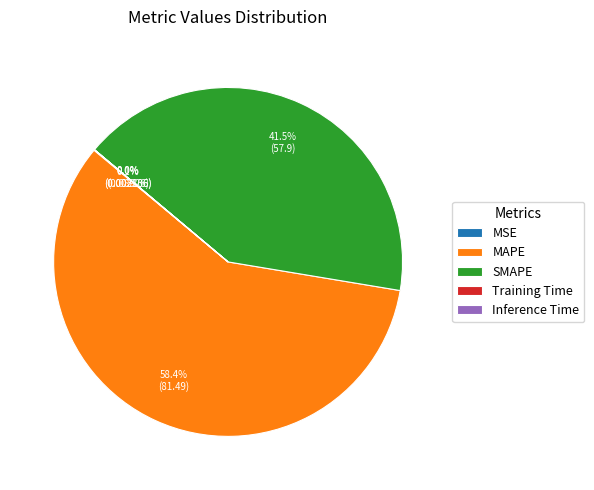

To the nearest percent, what is the difference between the largest and smallest slice percentages?

58%